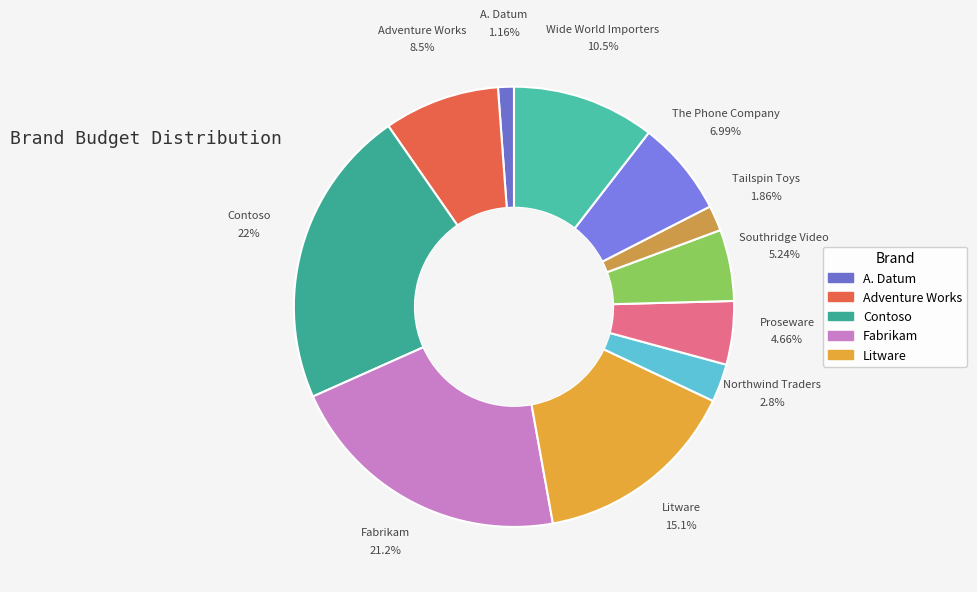

How many slices are in this pie chart?

11